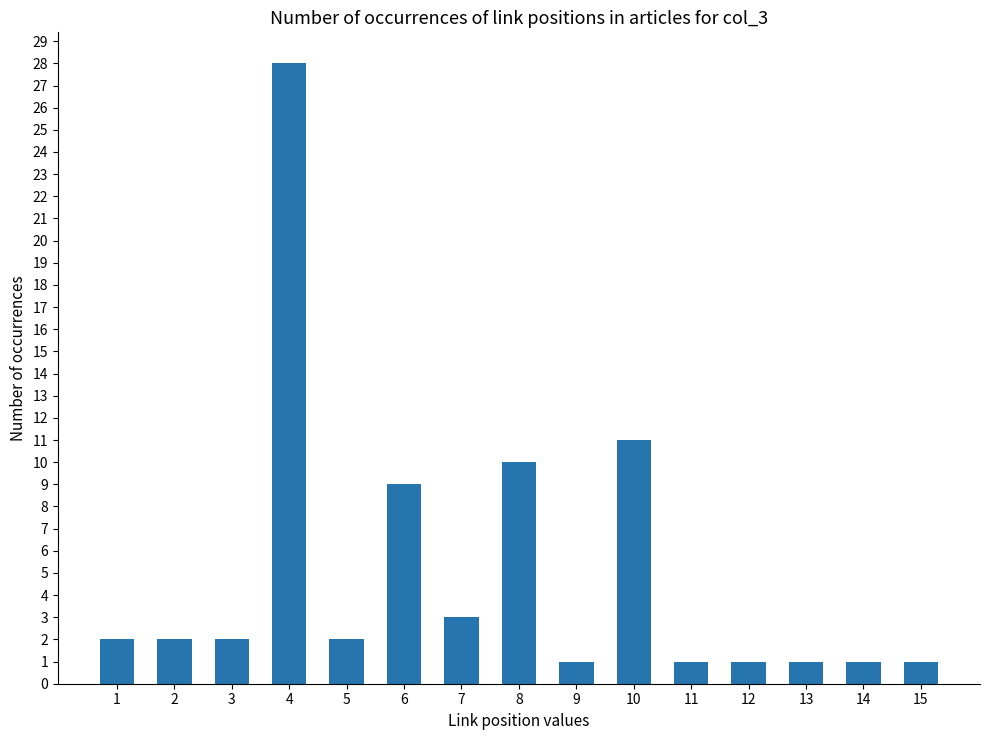

Reading right to left, extract all data points from this chart.

15=1	14=1	13=1	12=1	11=1	10=11	9=1	8=10	7=3	6=9	5=2	4=28	3=2	2=2	1=2